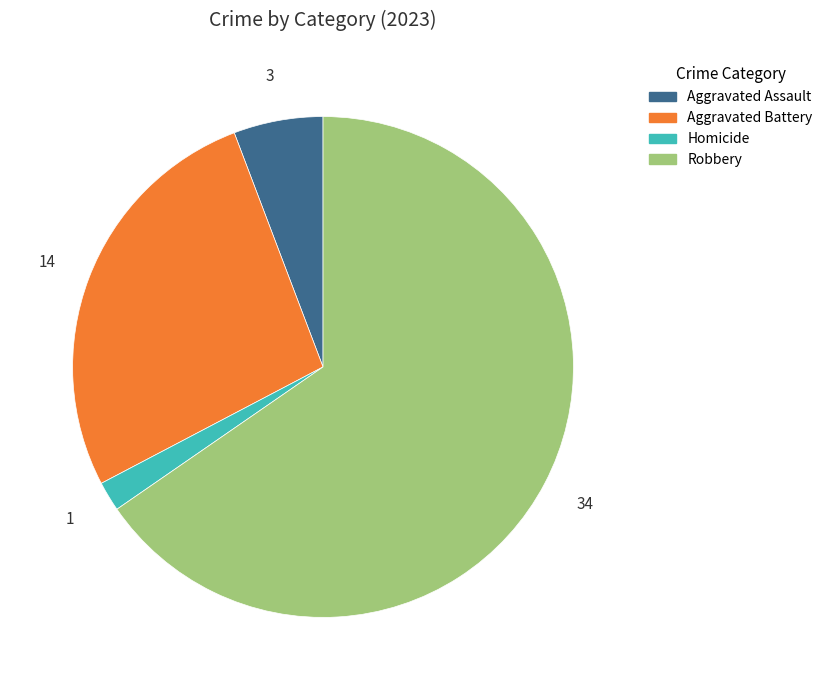

Is there a majority slice in this chart?

Yes